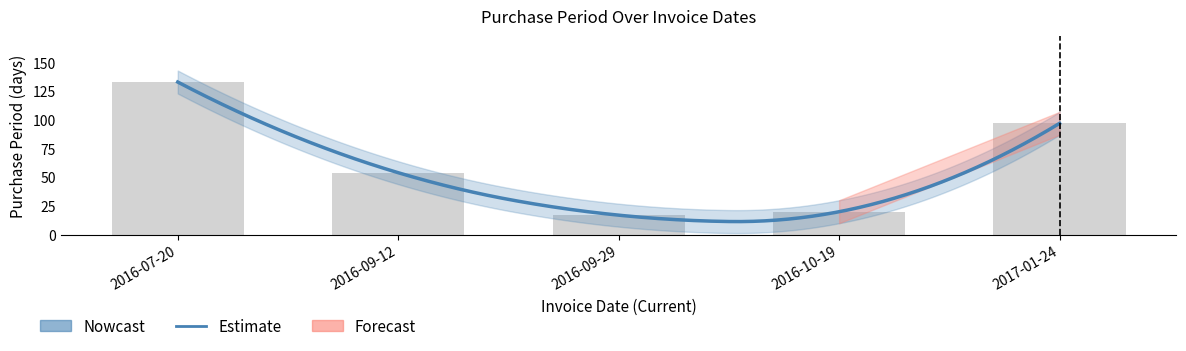

Is it true that the value at 2016-07-20 is 133?

True